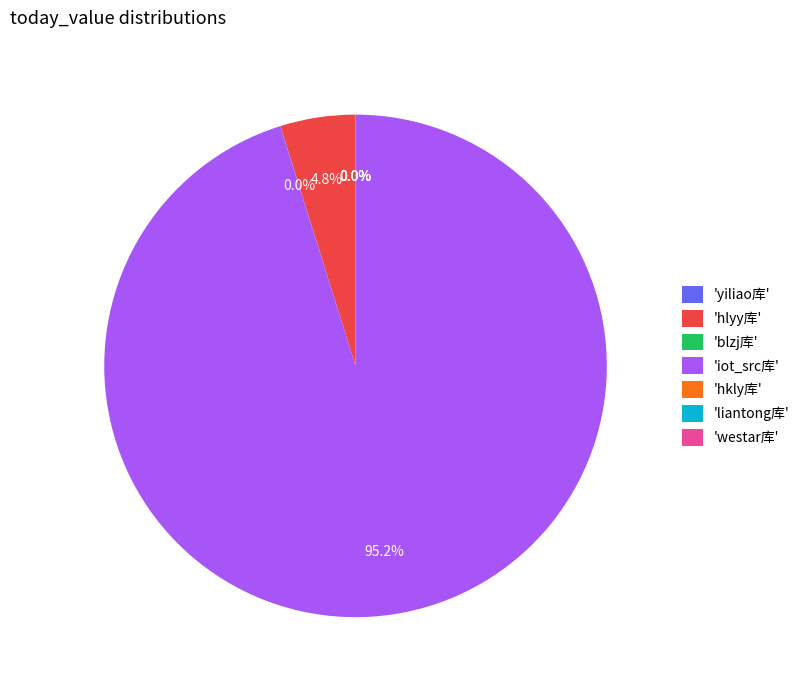

True or false: iot_src库 accounts for 95% of the total.

True